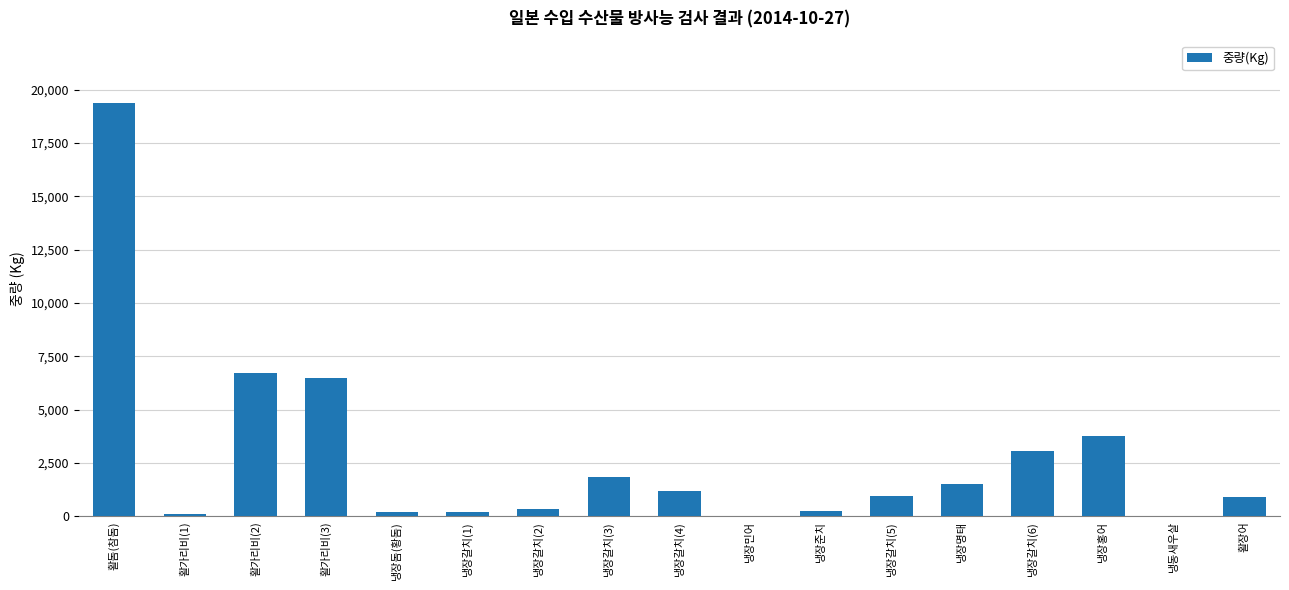

At which label is the value closest to 9697?

활가리비(2)